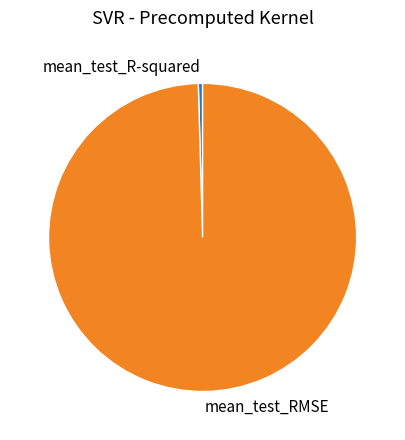

What is the smallest slice in the pie chart?

mean_test_R-squared